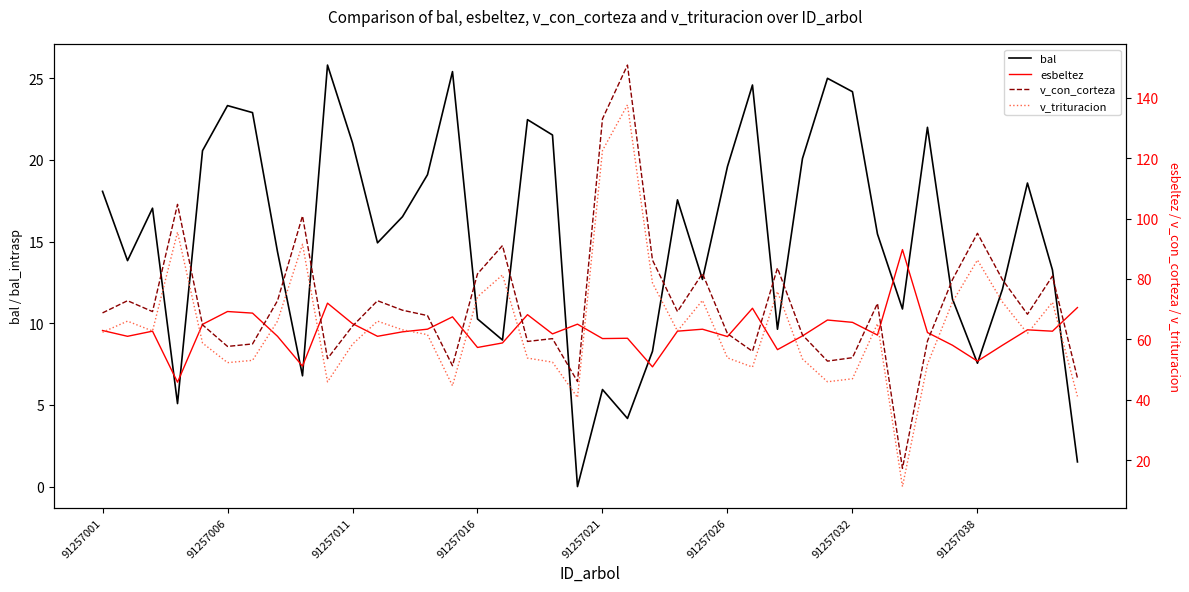

How many values in the v_trituracion series are below 62?

19